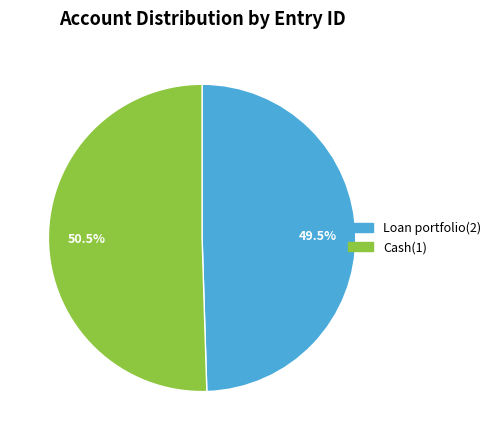

Approximately how many times larger is the value at Cash(1) compared to Loan portfolio(2)?

1.0